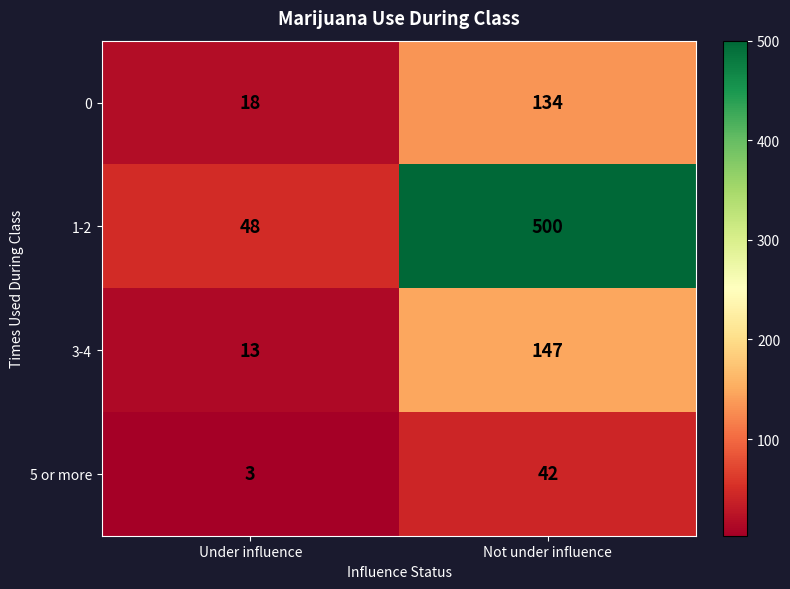

The 3-4 series shows 5 at Under influence. True or false?

False